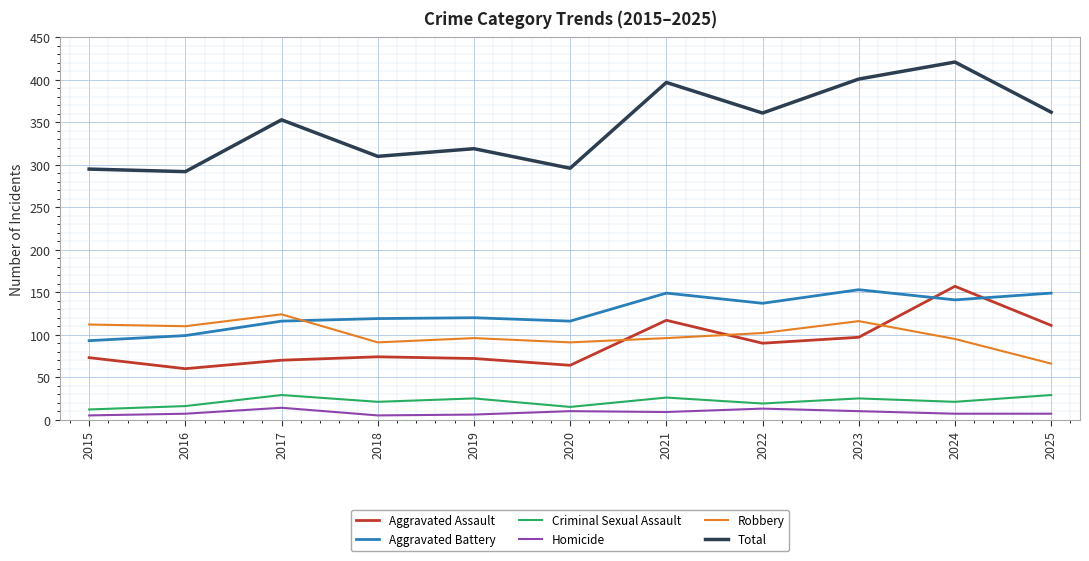

True or false: Robbery and Criminal Sexual Assault intersect in this chart.

False